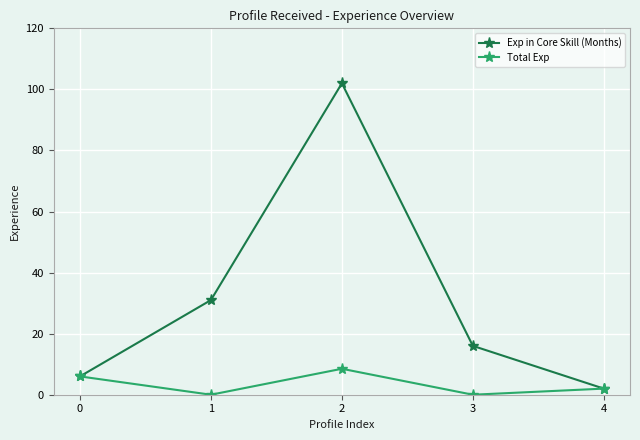

What is the difference between the second highest and second lowest values in the Exp in Core Skill (Months) series?

25.0